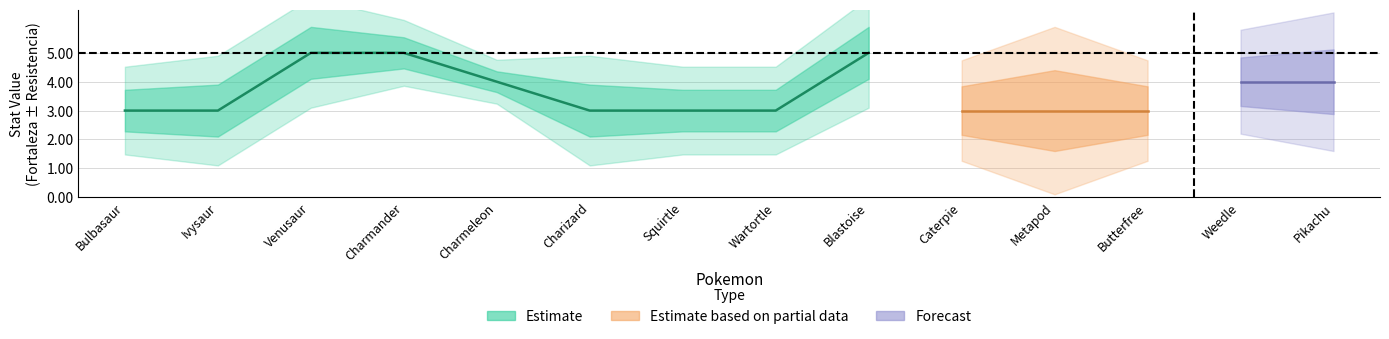

What is the value of the fortaleza point at the 3rd from the left?

5